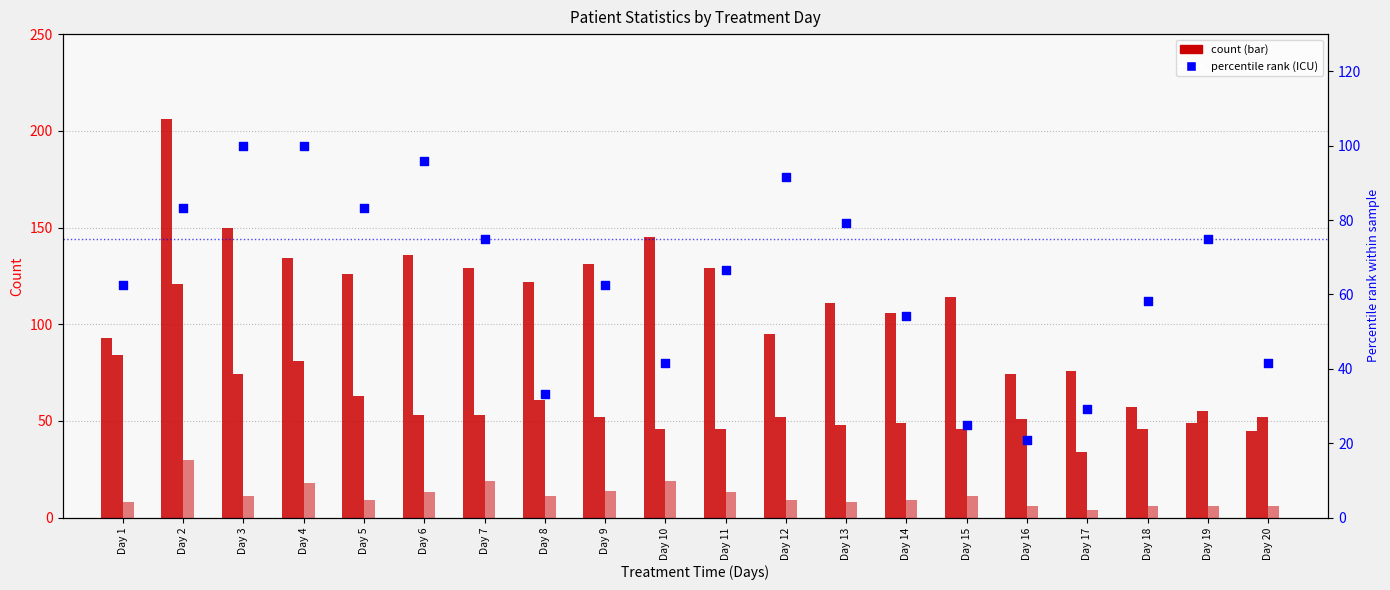

At which category is the sum across all series the highest?

Day 2